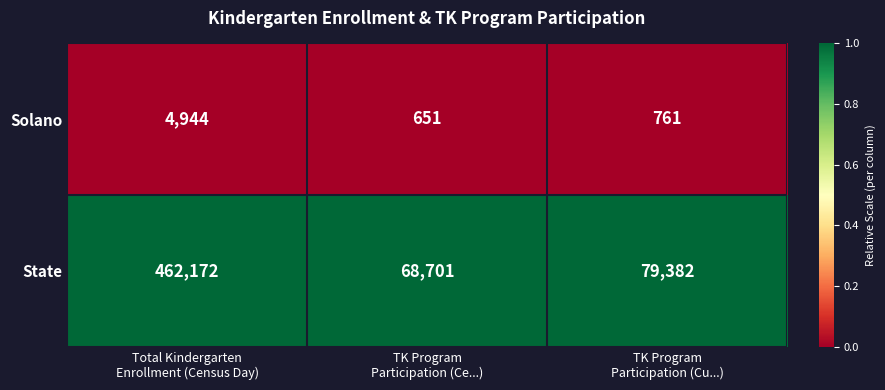

How many categories are shown in the chart?

3